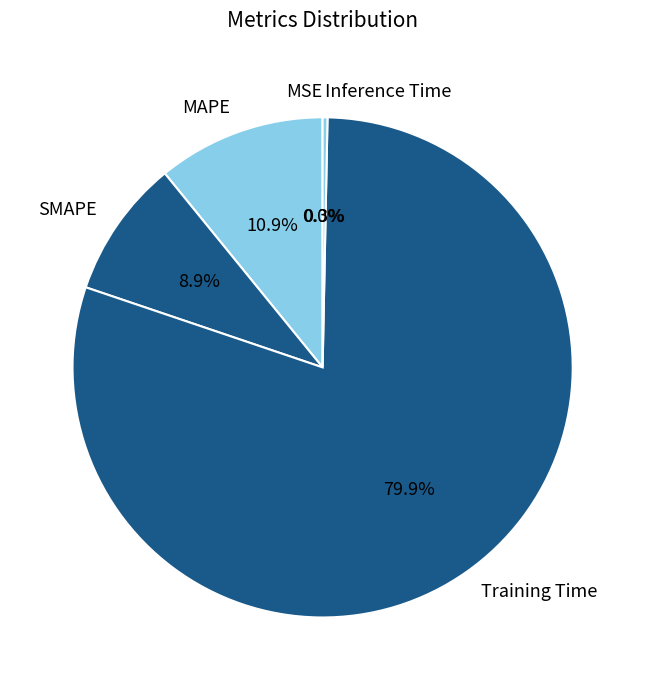

Which slice is the largest?

Training Time